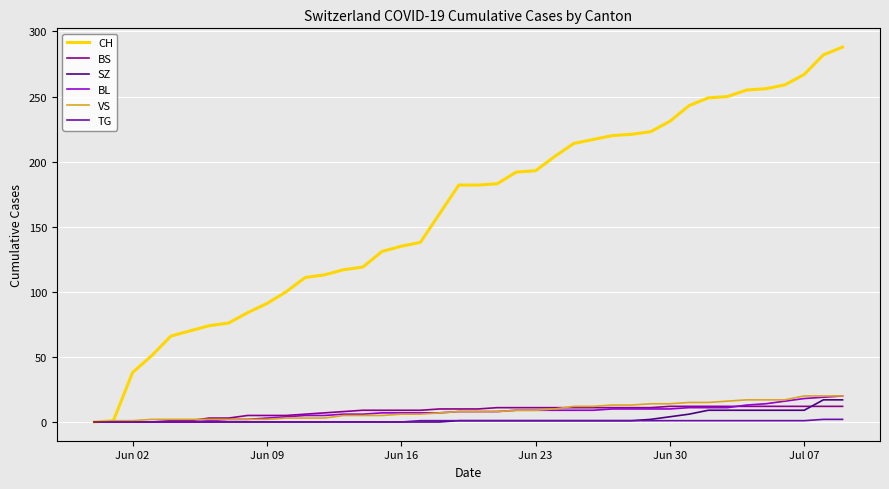

What is the maximum value shown in the chart?

288